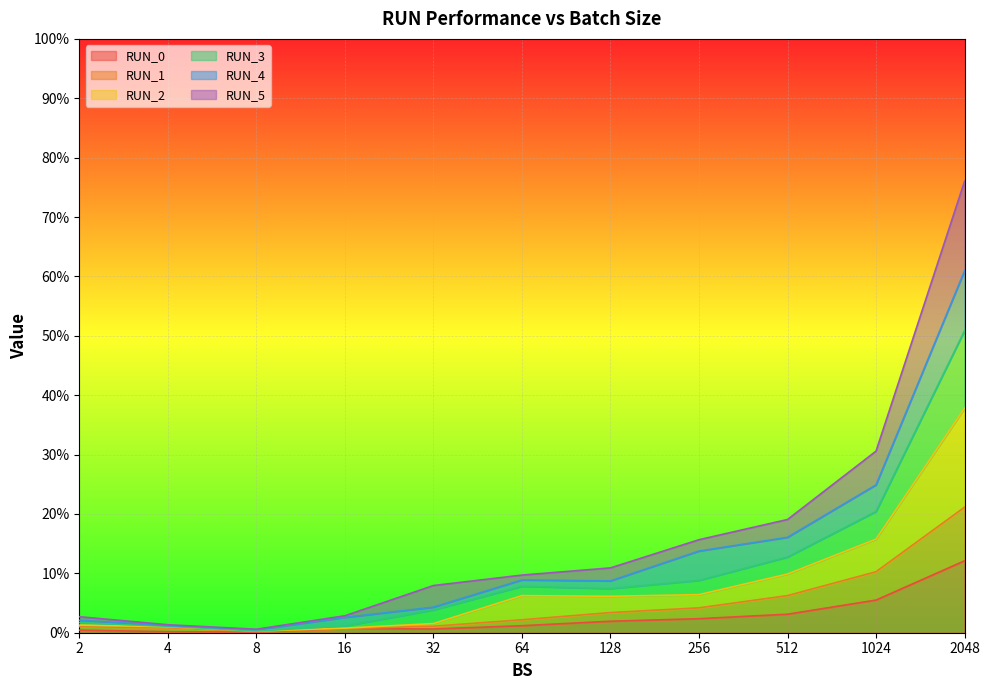

What is the approximate value of RUN_3 at 128?

0.1